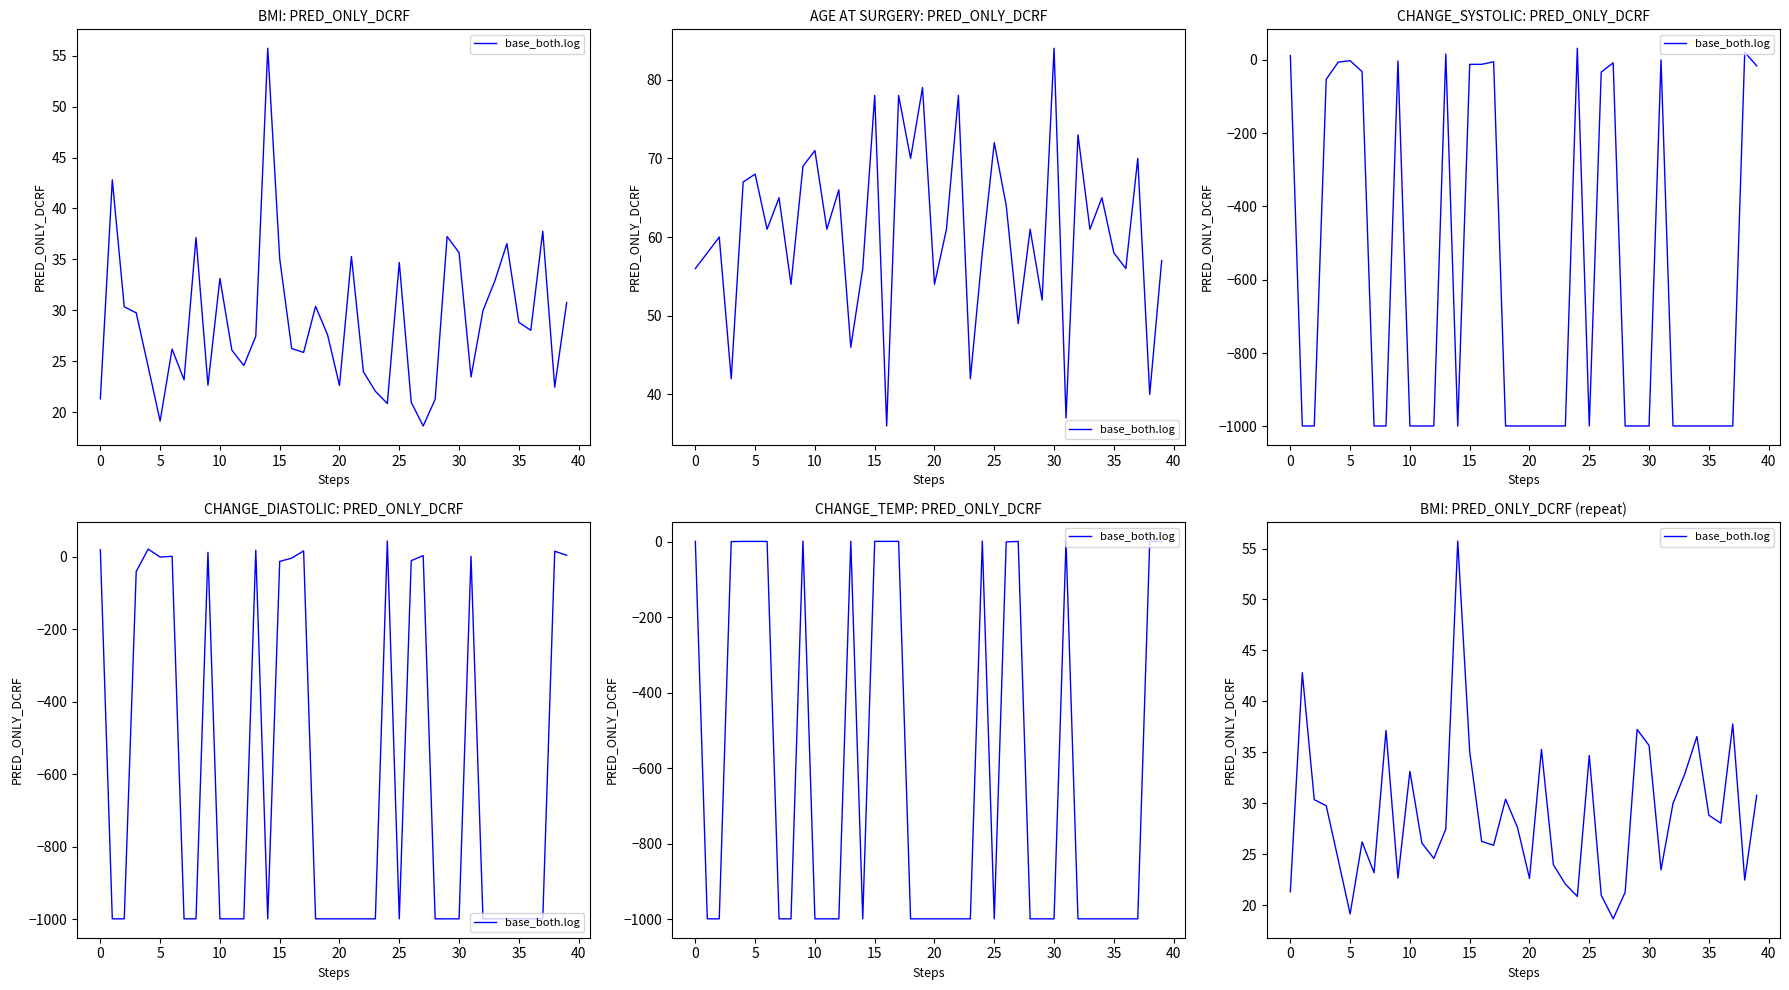

Which label corresponds to the largest value in the chart?

14